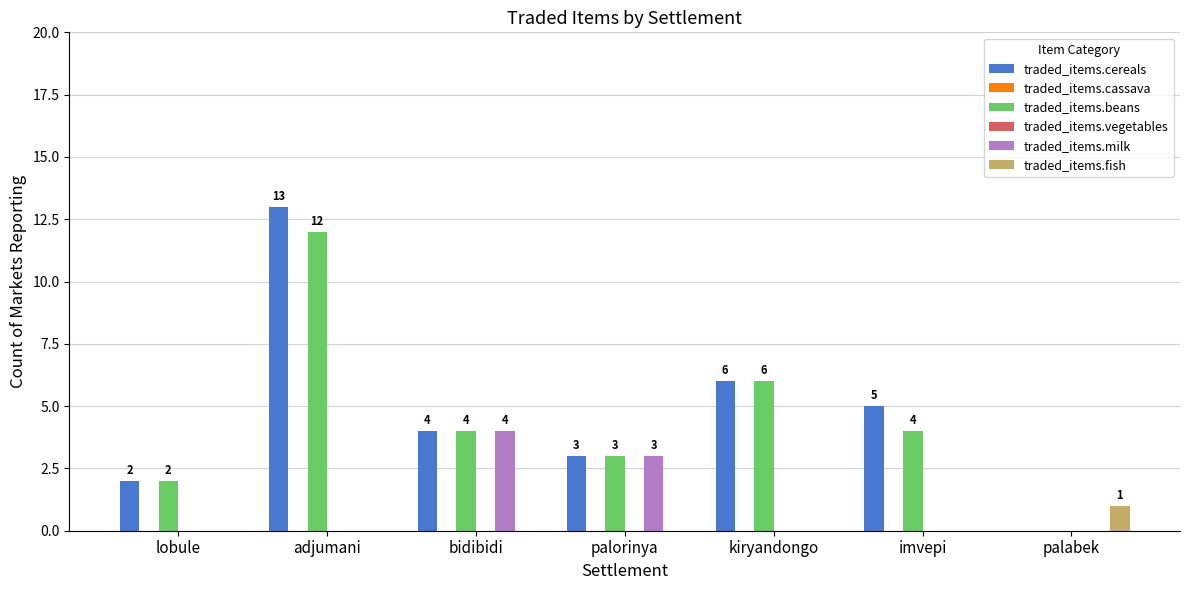

Reading left to right, what are all the values shown in this chart?

traded_items.cereals: 2	13	4	3	6	5	0
traded_items.cassava: 0	0	0	0	0	0	0
traded_items.beans: 2	12	4	3	6	4	0
traded_items.vegetables: 0	0	0	0	0	0	0
traded_items.milk: 0	0	4	3	0	0	0
traded_items.fish: 0	0	0	0	0	0	1